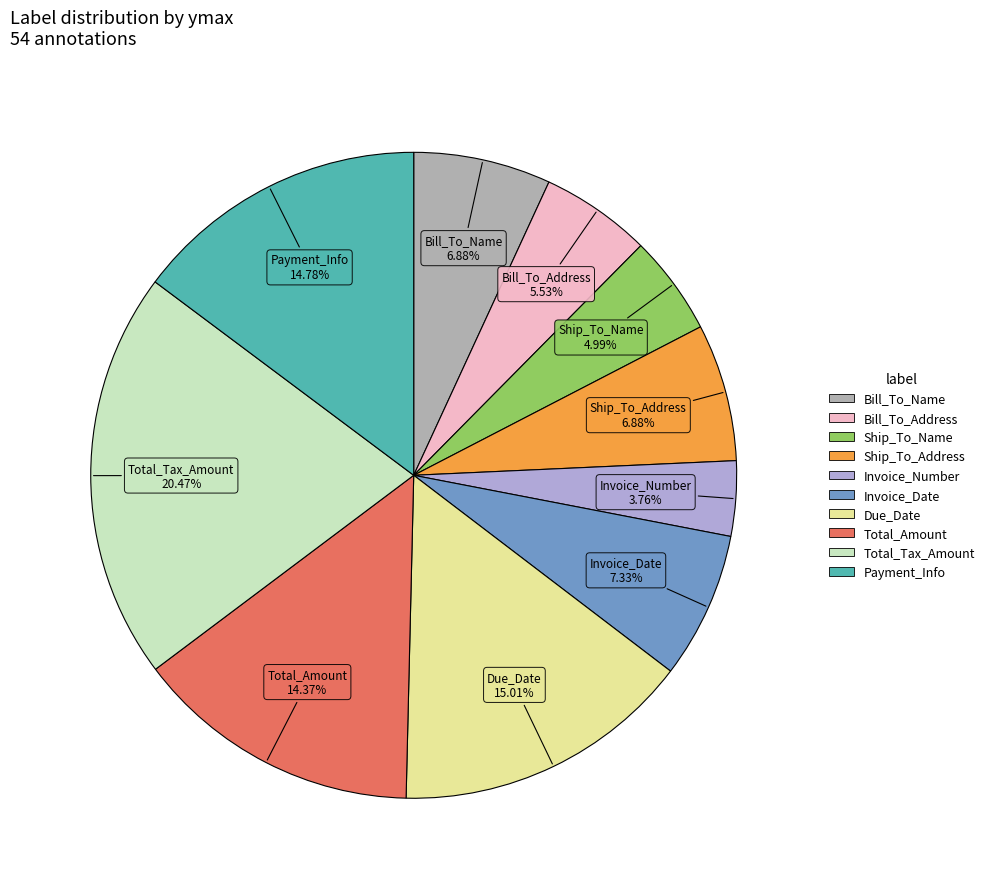

To the nearest percent, what is the combined percentage of Invoice_Number and Total_Amount?

18%